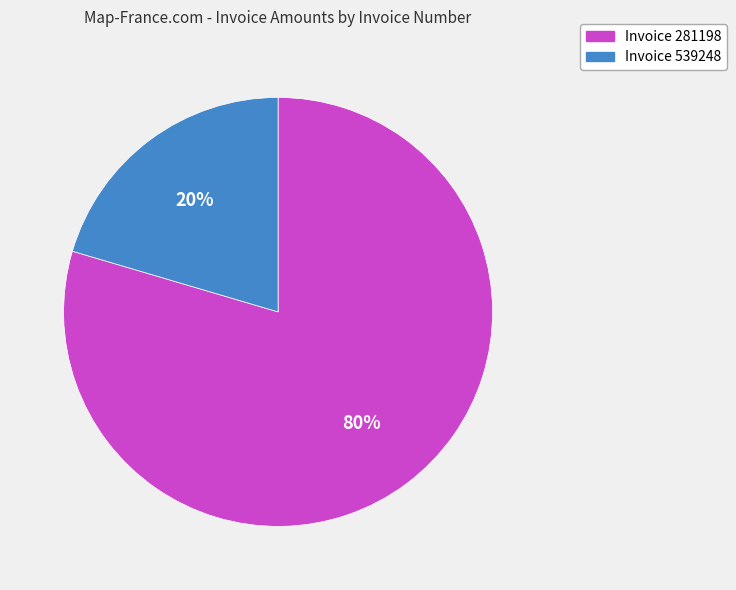

To the nearest percent, what is the average slice percentage?

50%